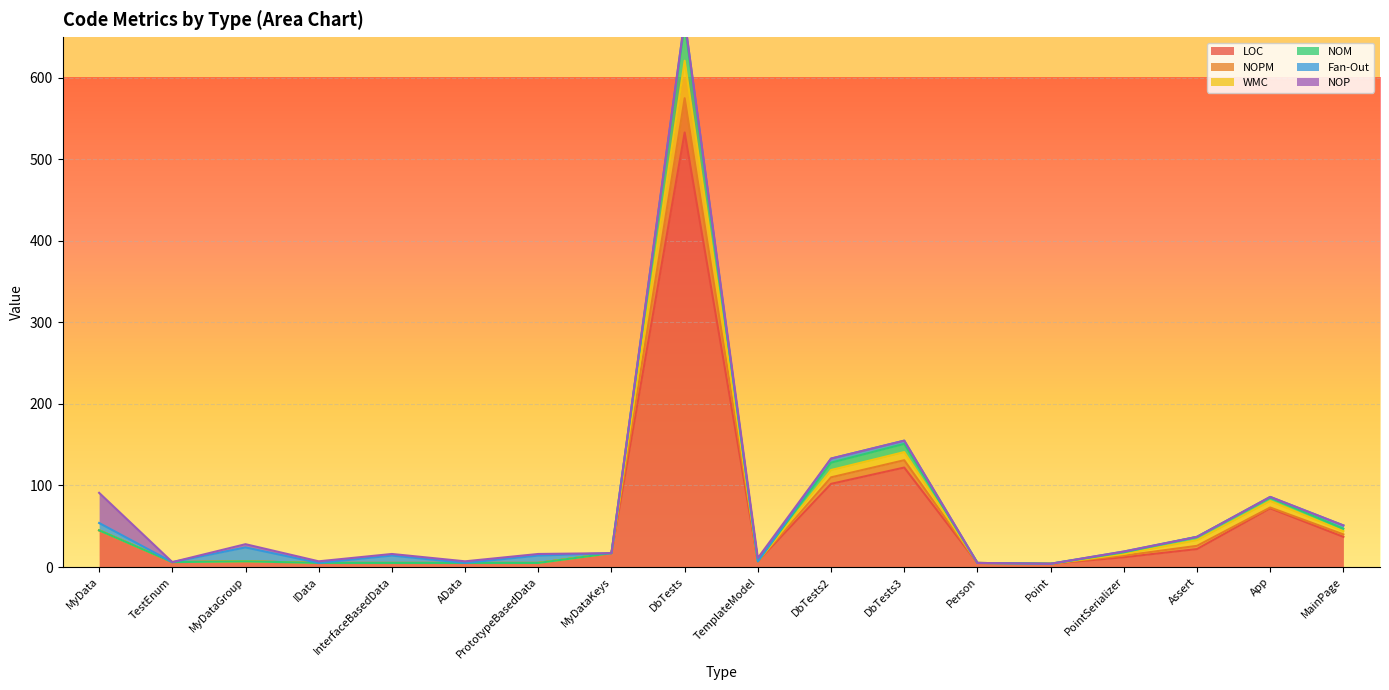

True or false: LOC has a value of 706 at DbTests.

False